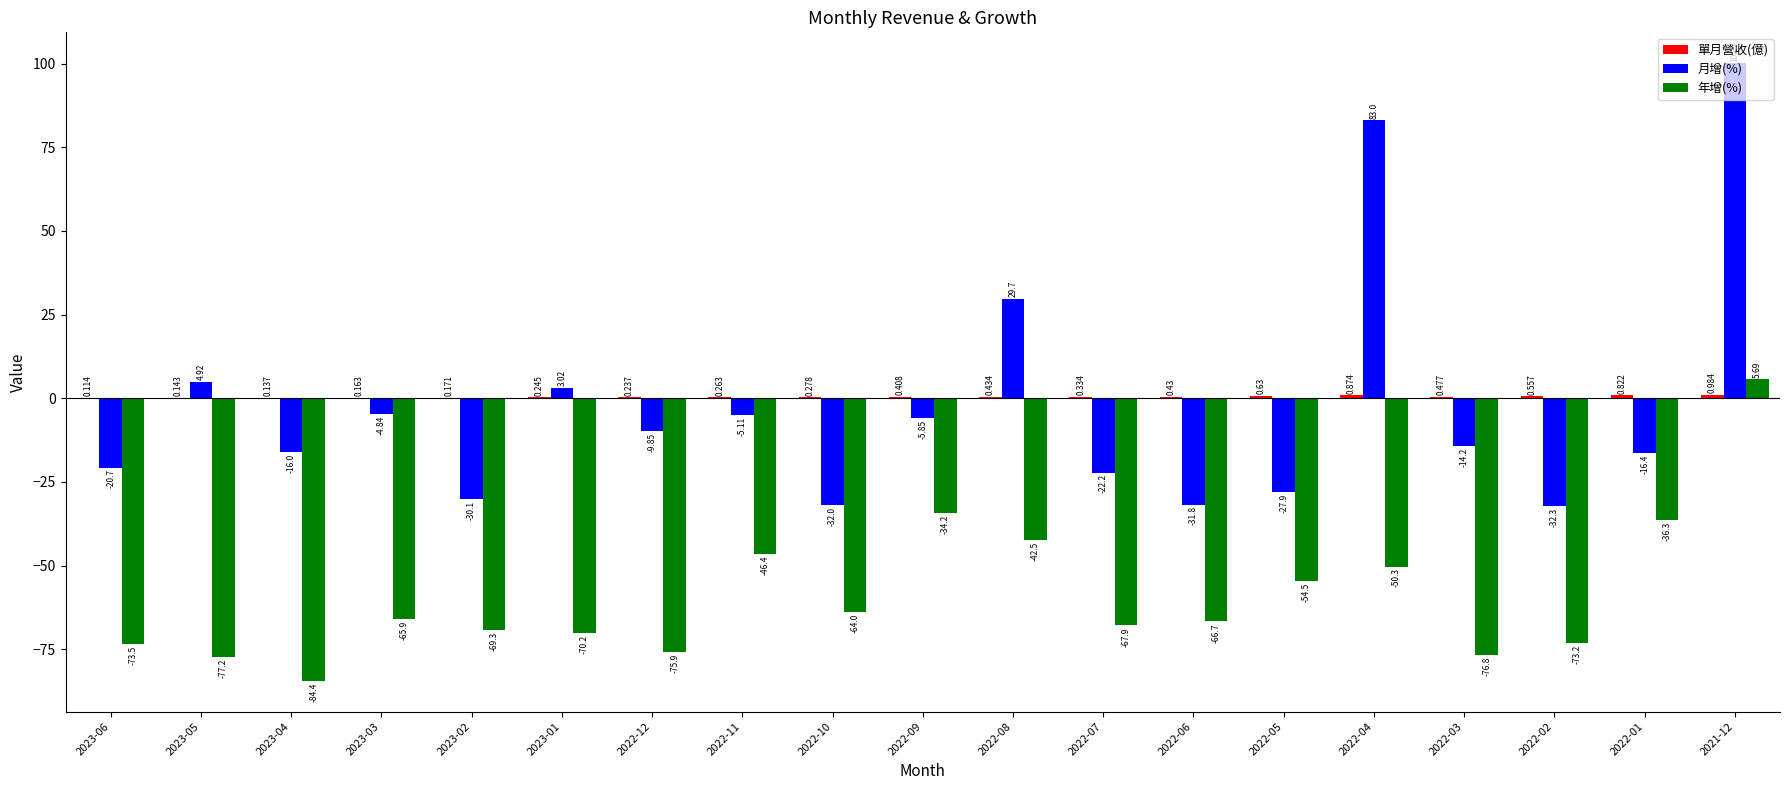

At which label does 月增(%) reach its peak?

2021-12